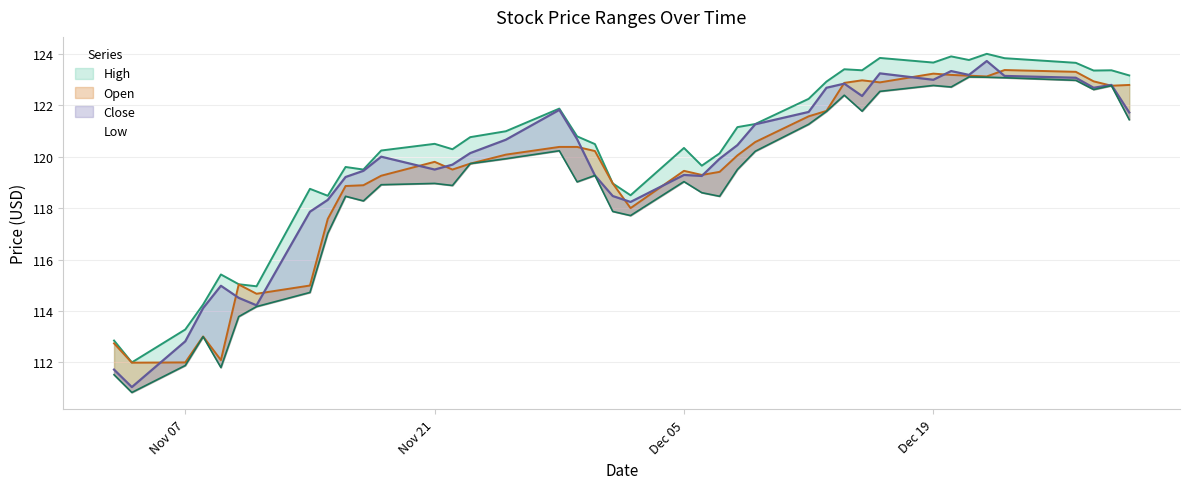

What is the sum of all Open values?

4776.8